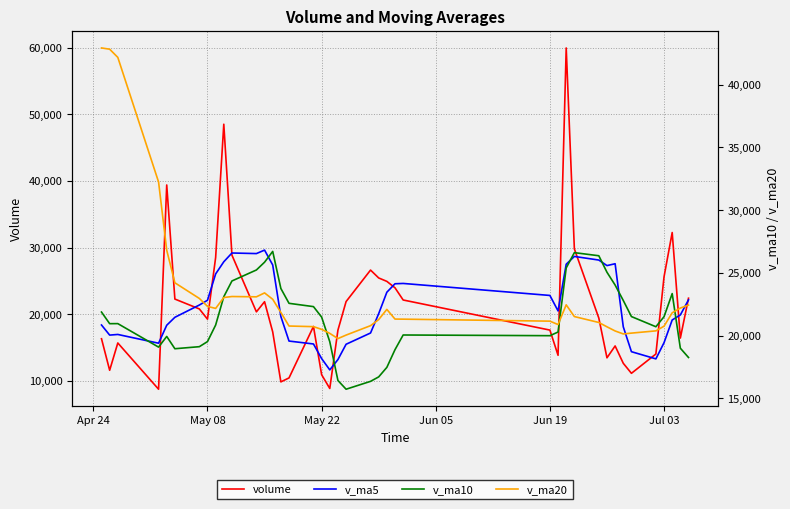

What are all the series names shown in the legend?

volume, v_ma5, v_ma10, v_ma20